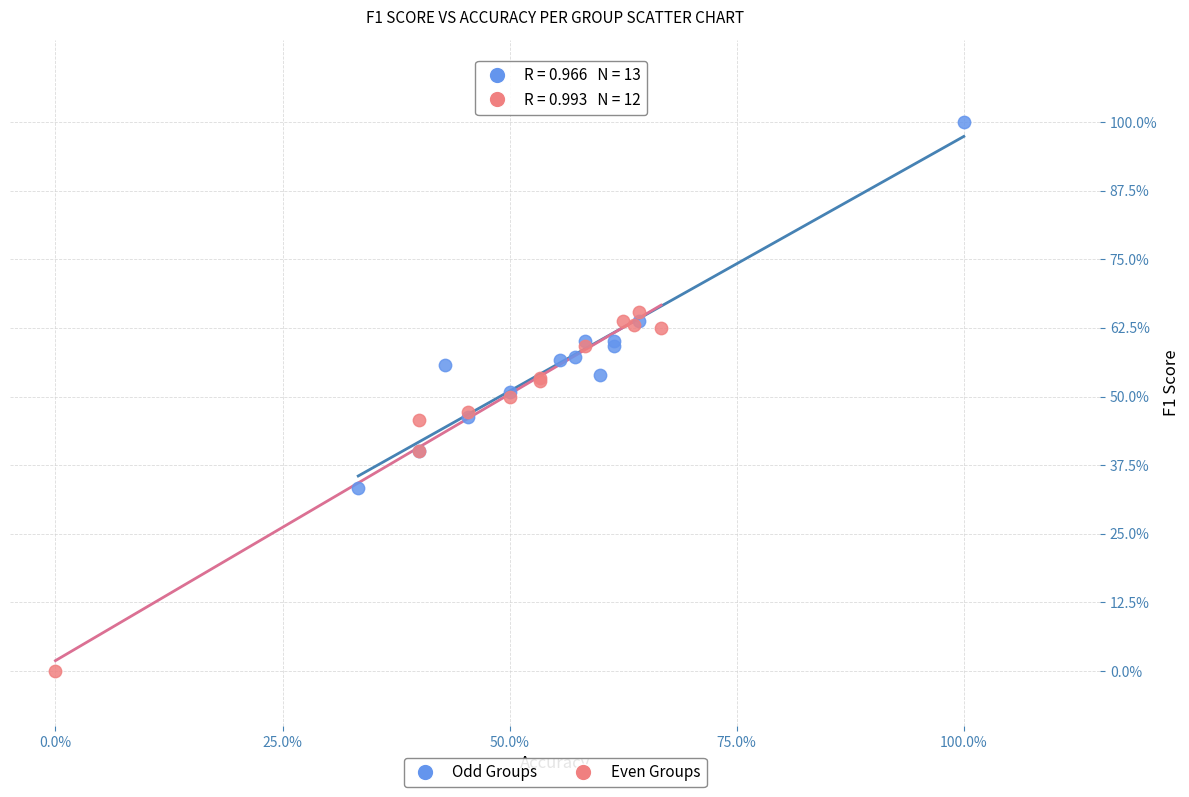

What are all the series names shown in the legend?

Odd Groups, Even Groups